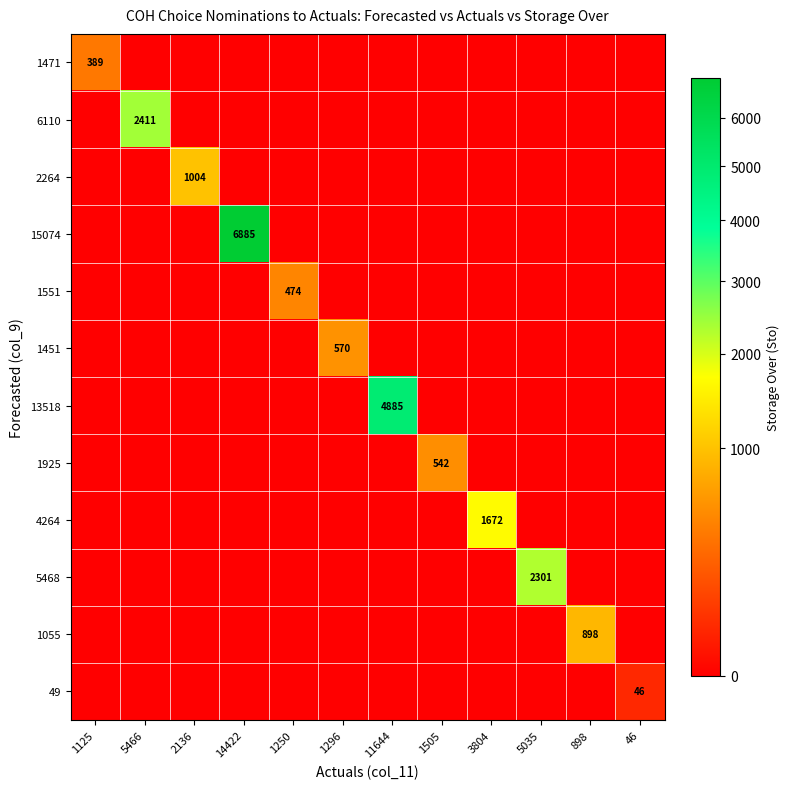

The 1451 series shows 280 at 1296. True or false?

False